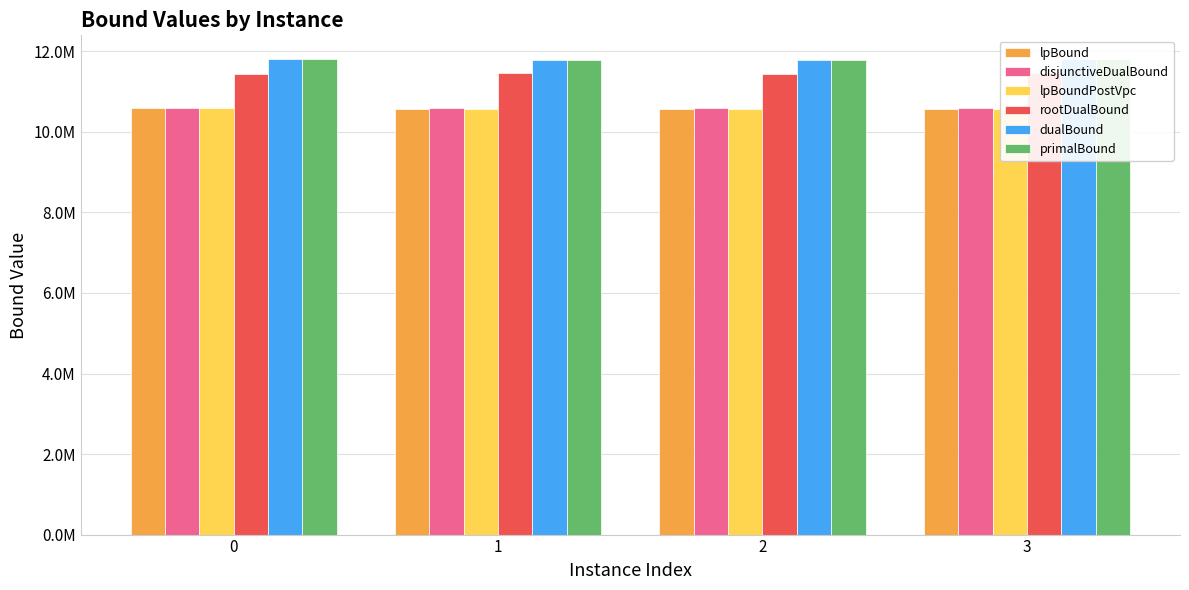

What is the difference between the rootDualBound values at 1 and 0?

29633.0